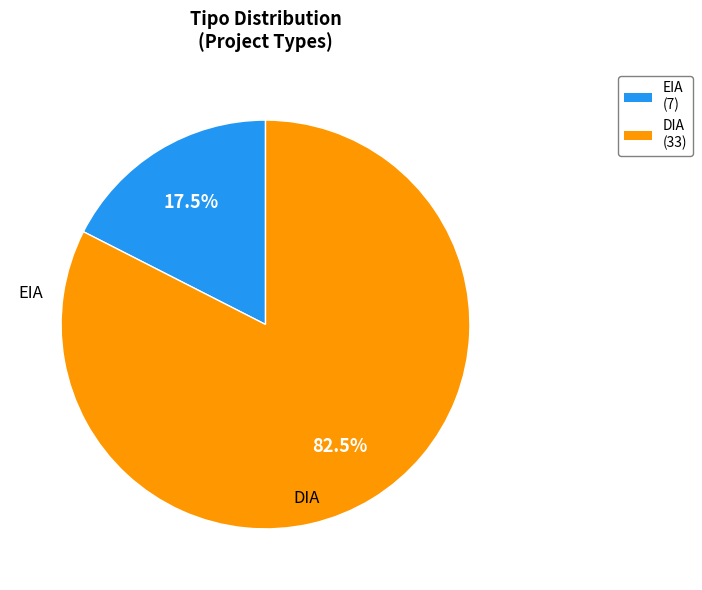

Rank the categories by value from lowest to highest.

EIA, DIA